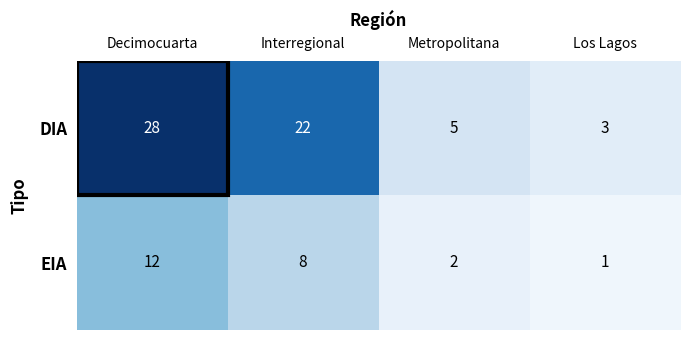

Is it true that DIA equals 1 at Los Lagos?

False